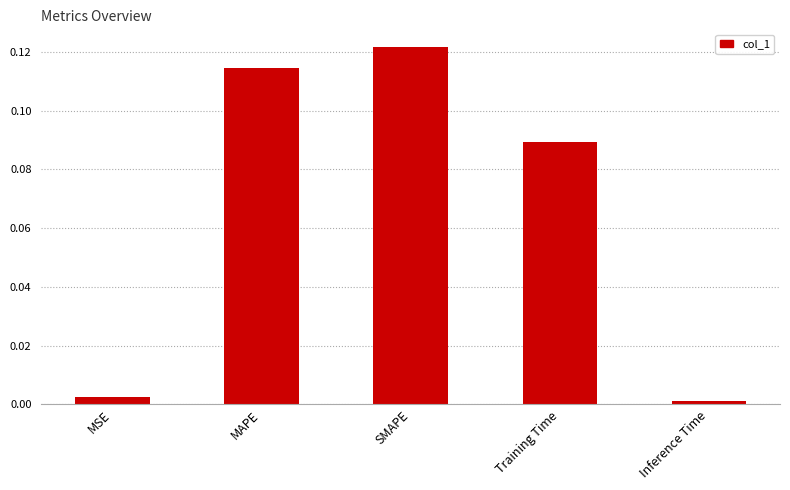

What is the label of the 1st bar from the right?

Inference Time